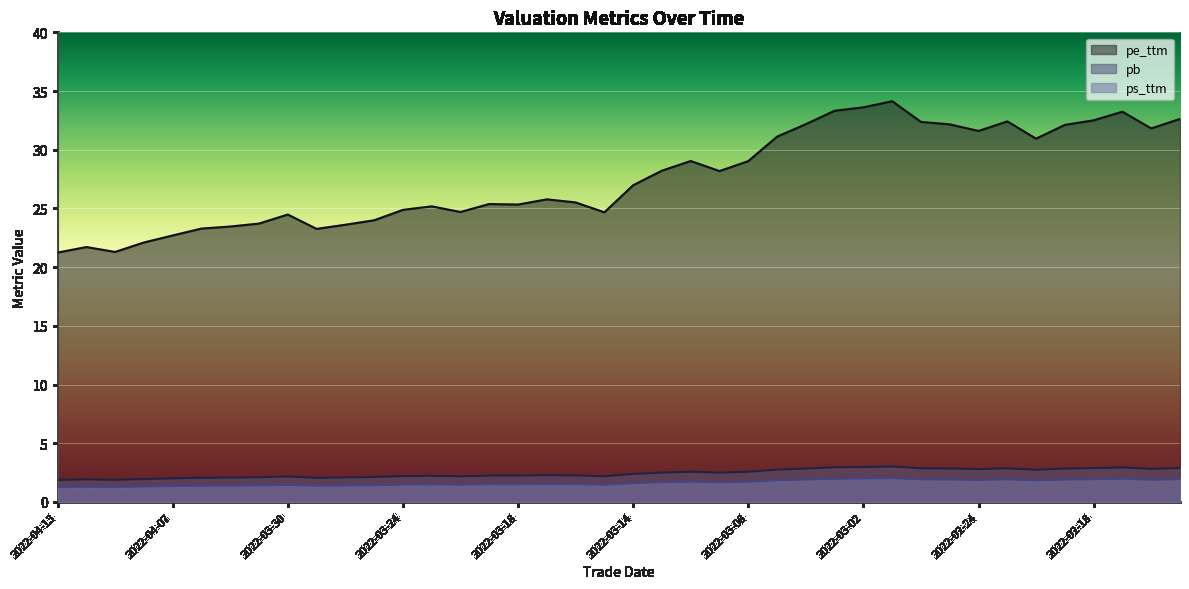

What is the label of the 28th point from the left?

2022-03-03